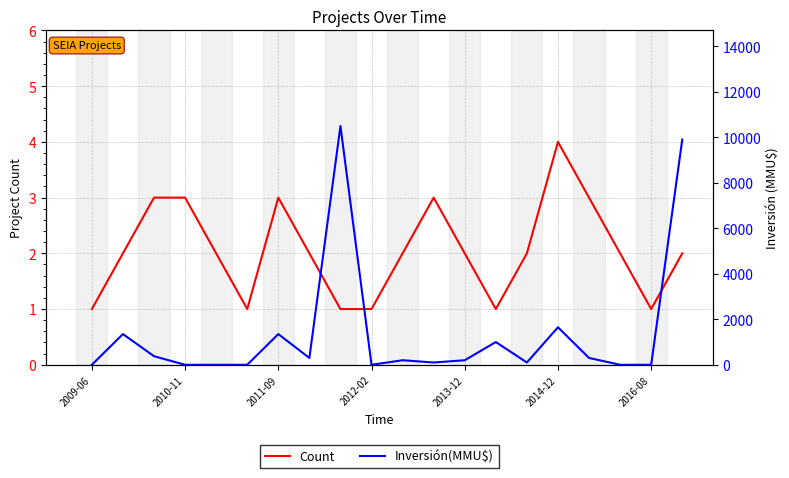

What is the difference between the maximum and minimum values in the Count series?

3